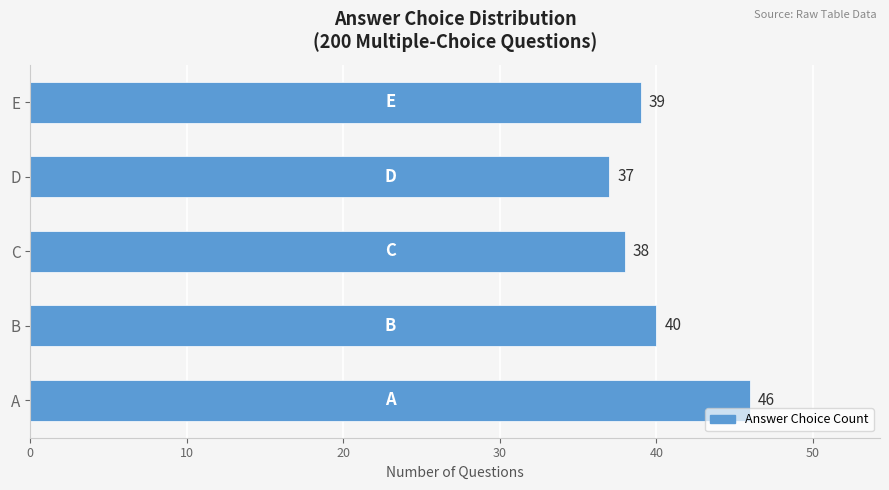

The chart shows a value of 37 at D. True or false?

True